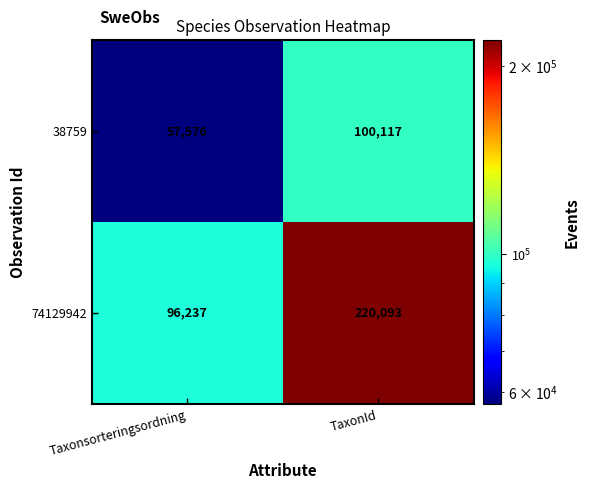

Which category has the highest value in the 38759 series?

TaxonId